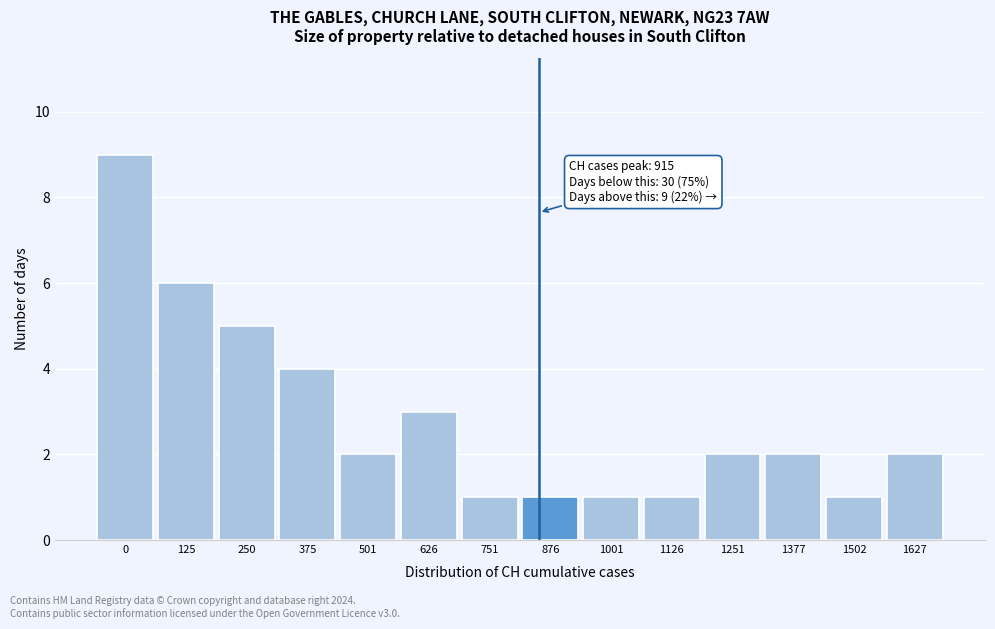

Reading left to right, list all the values displayed in this chart.

9	6	5	4	2	3	1	1	1	1	2	2	1	2